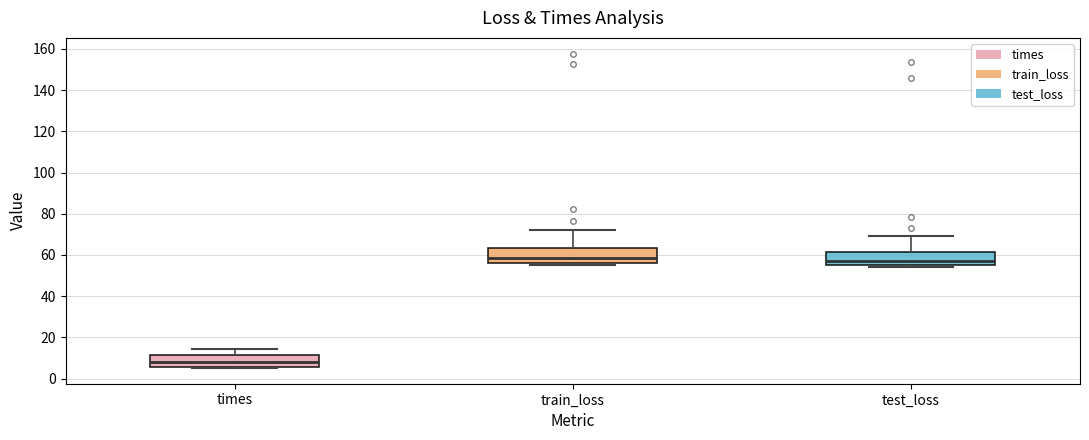

Which box has the lowest median line?

times